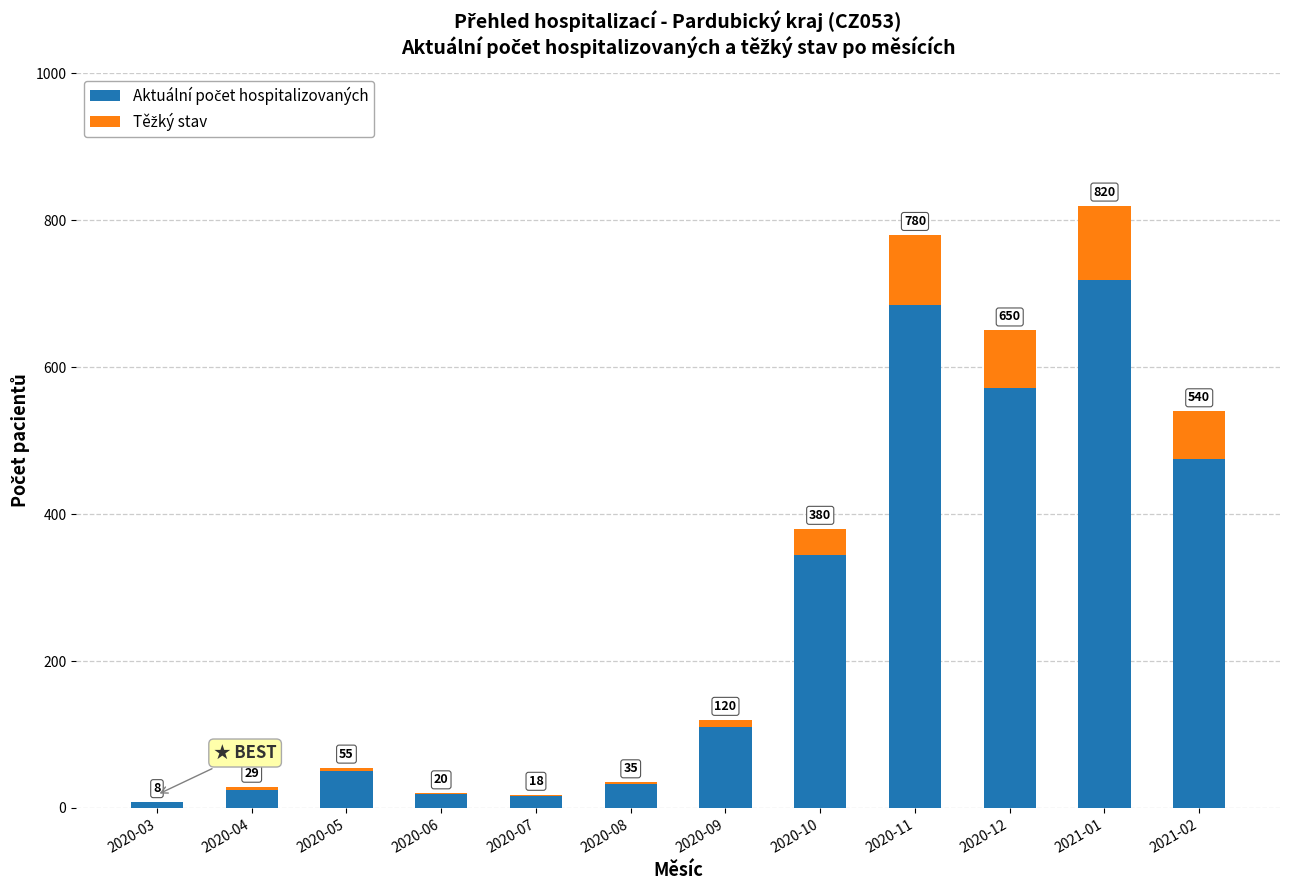

Does the chart contain stacked bars?

Yes